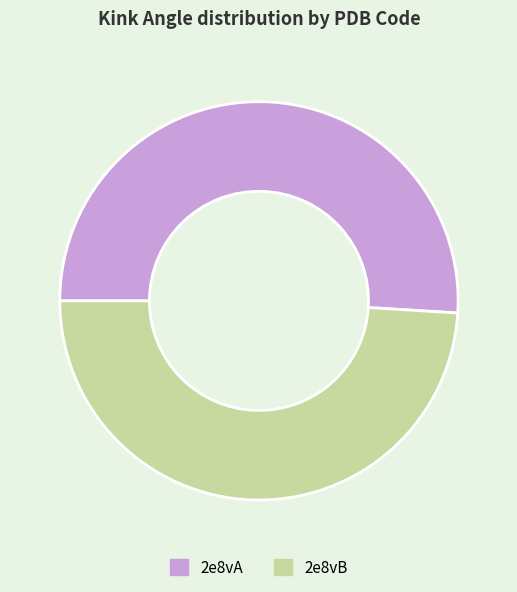

Rank the categories by value from lowest to highest.

2e8vB, 2e8vA